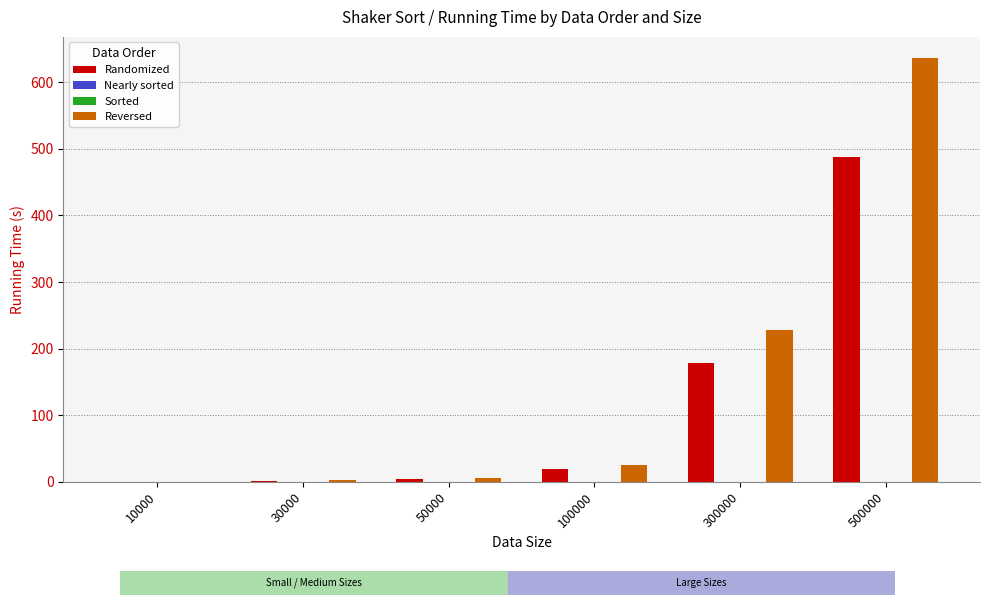

Which series has the largest total across all categories?

Reversed